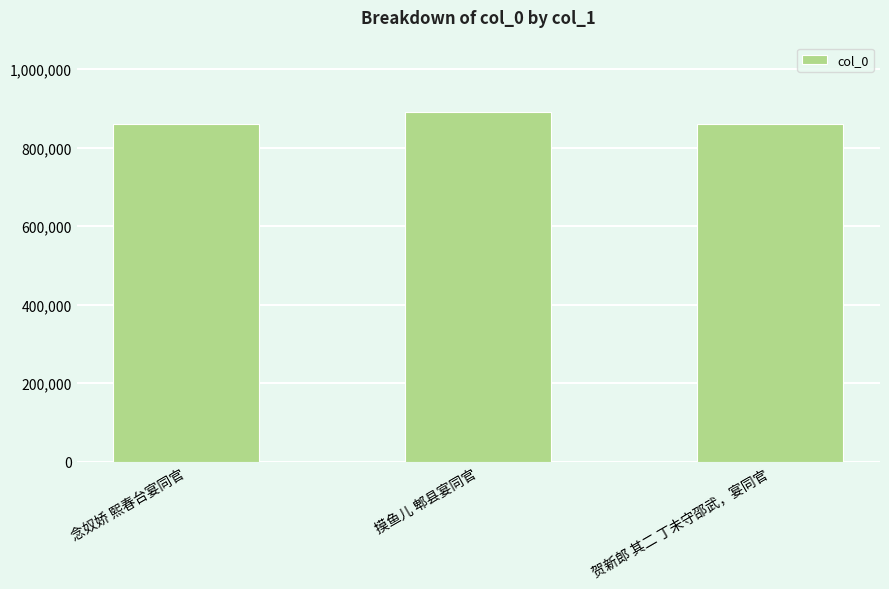

What is the sum of the values at 念奴娇 熙春台宴同官 and 摸鱼儿 郫县宴同官?

1750274